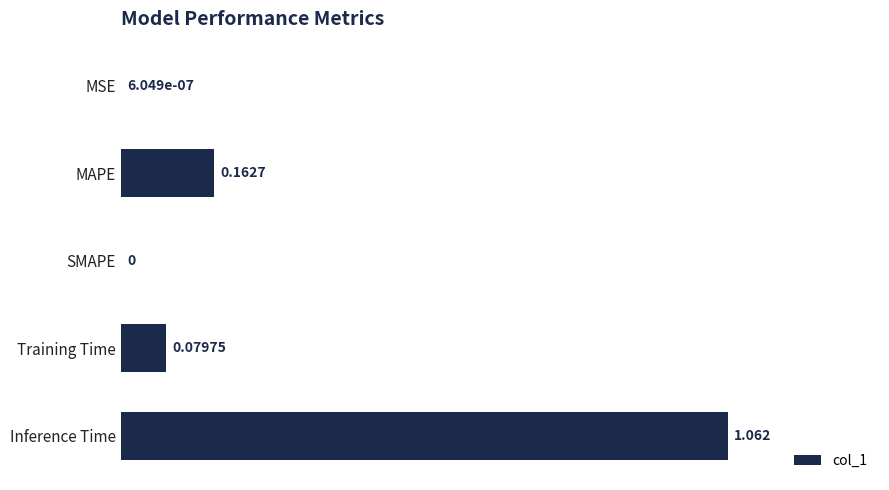

Between Inference Time and MAPE, which is larger?

Inference Time